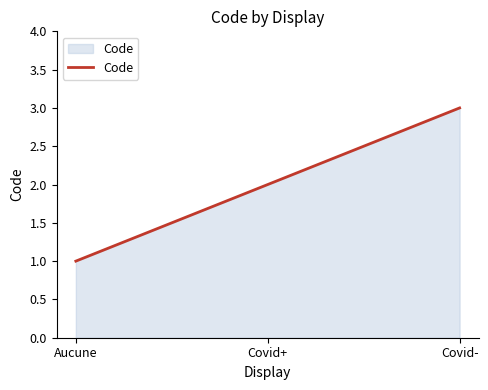

What position from the left is Covid-?

3